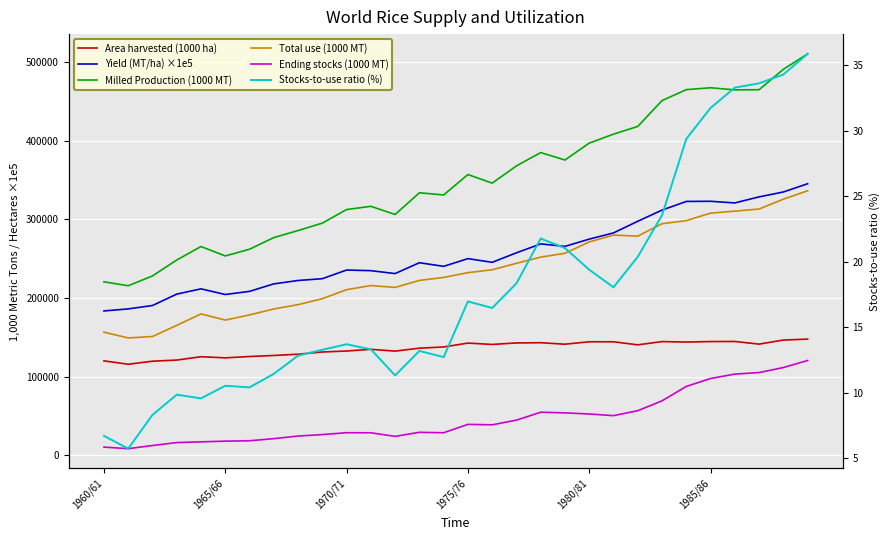

Which series has the largest total across all categories?

Milled Production (1000 MT)